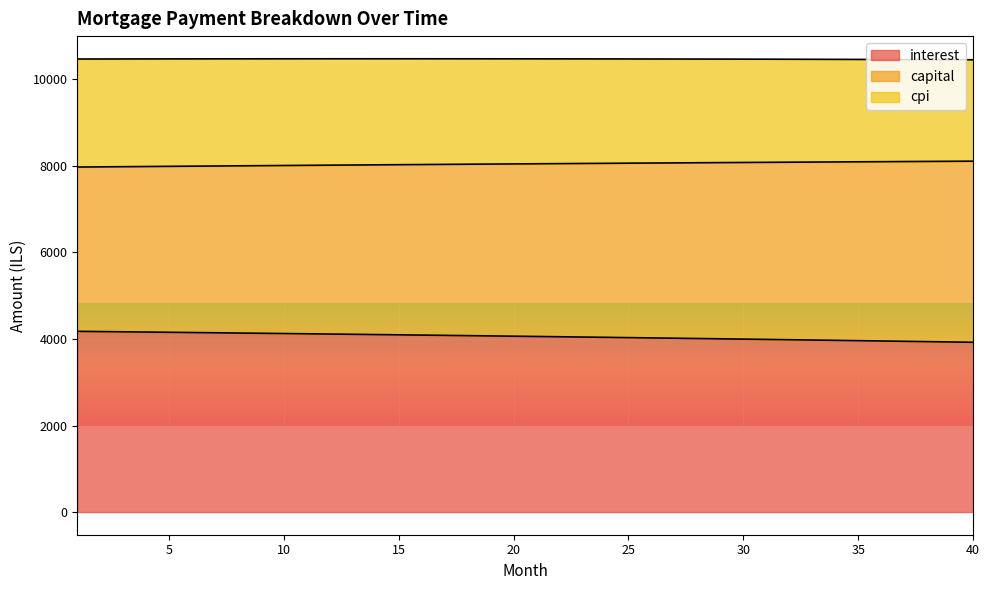

Does the chart display data point markers on the line(s)?

No